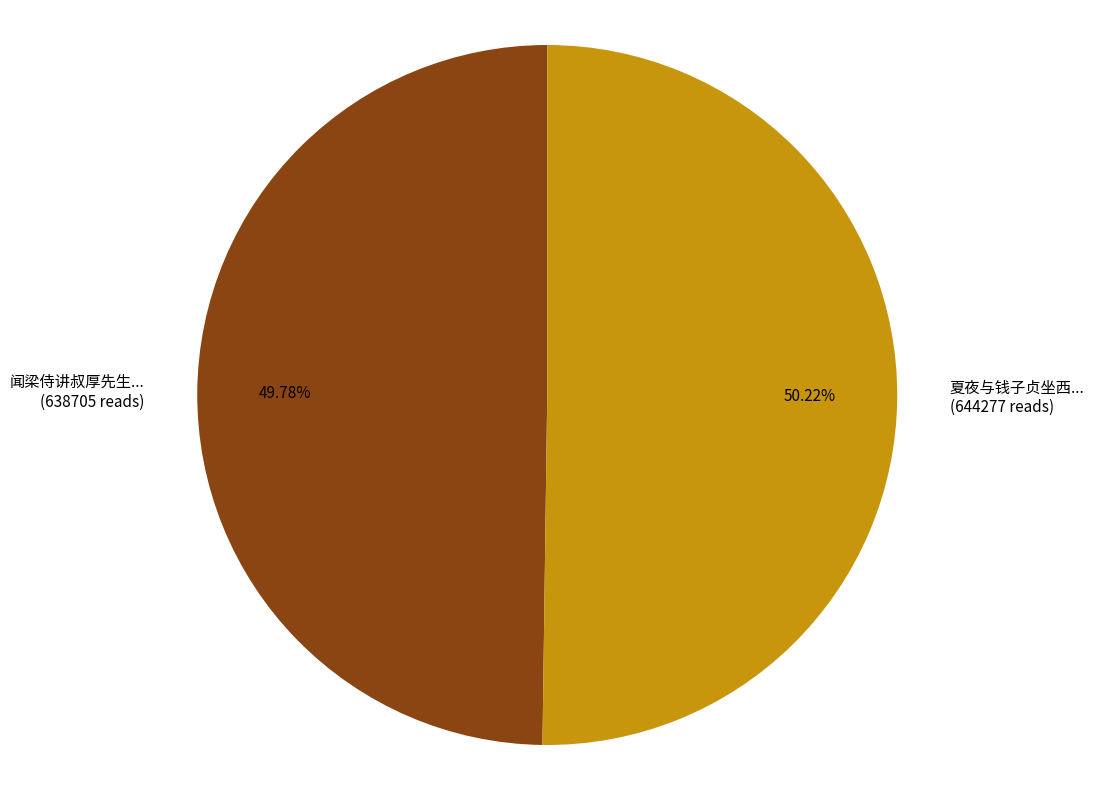

What is the ratio of the value at 夏夜与钱子贞坐西... (644277 reads) to the value at 闻梁侍讲叔厚先生... (638705 reads)?

1.0